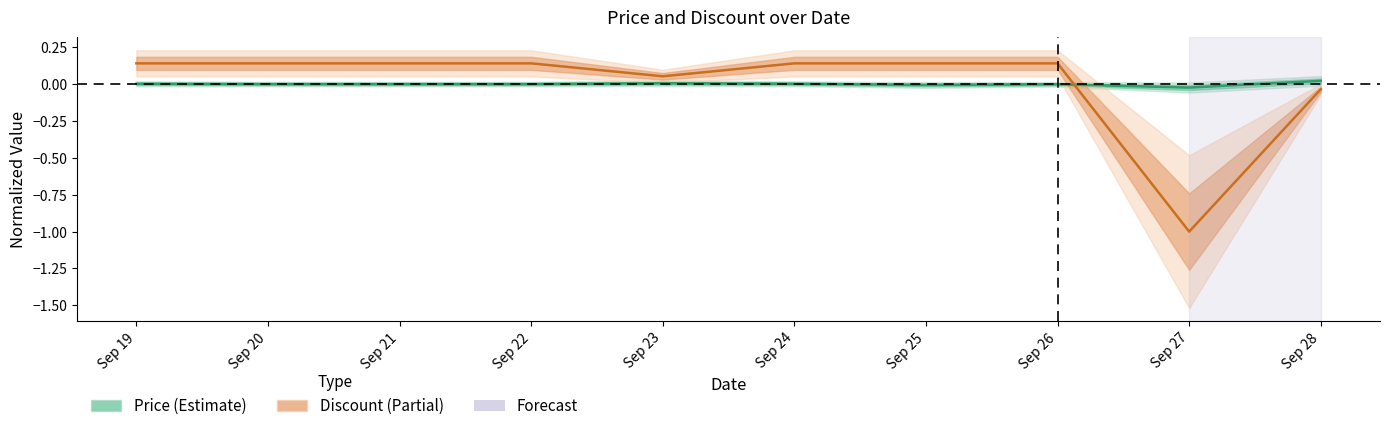

Between Sep 19 and Sep 21, which is larger?

Sep 19